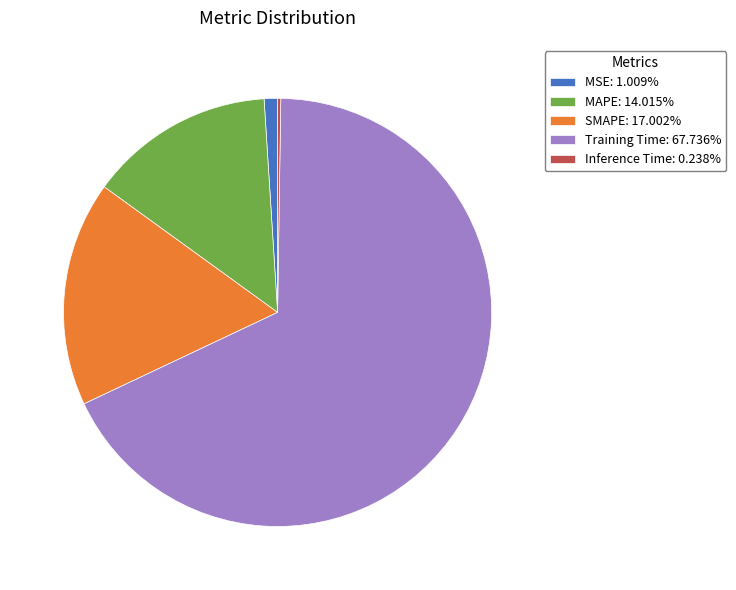

What is the largest slice in the pie chart?

Training Time